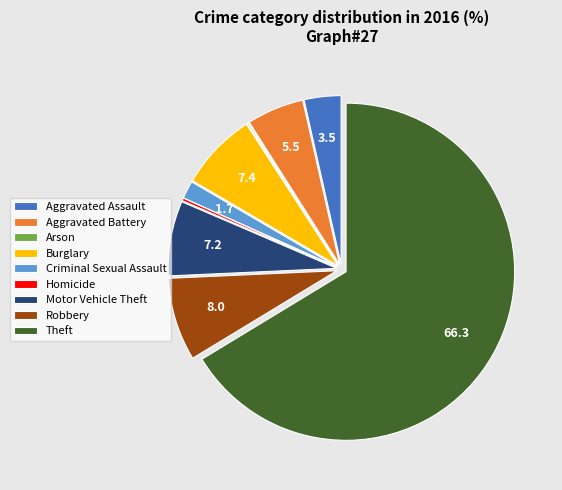

Combined, do Robbery and Burglary account for over 50%?

No